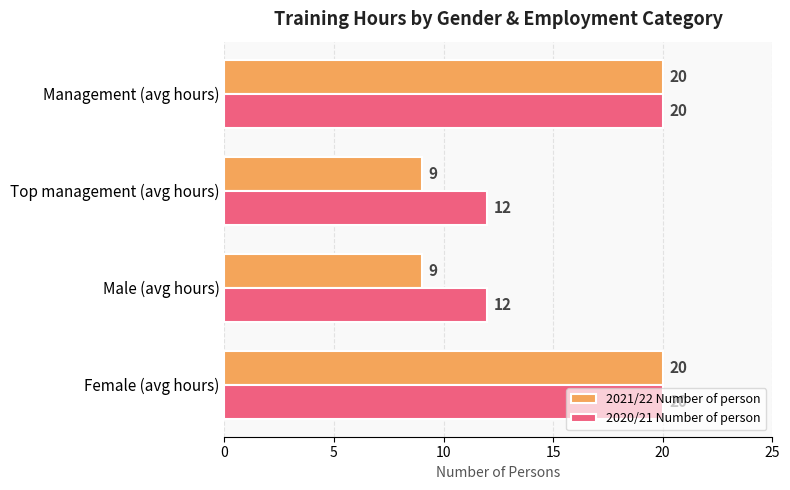

True or false: 2021/22 Number of person has a value of 9 at Top management (avg hours).

True